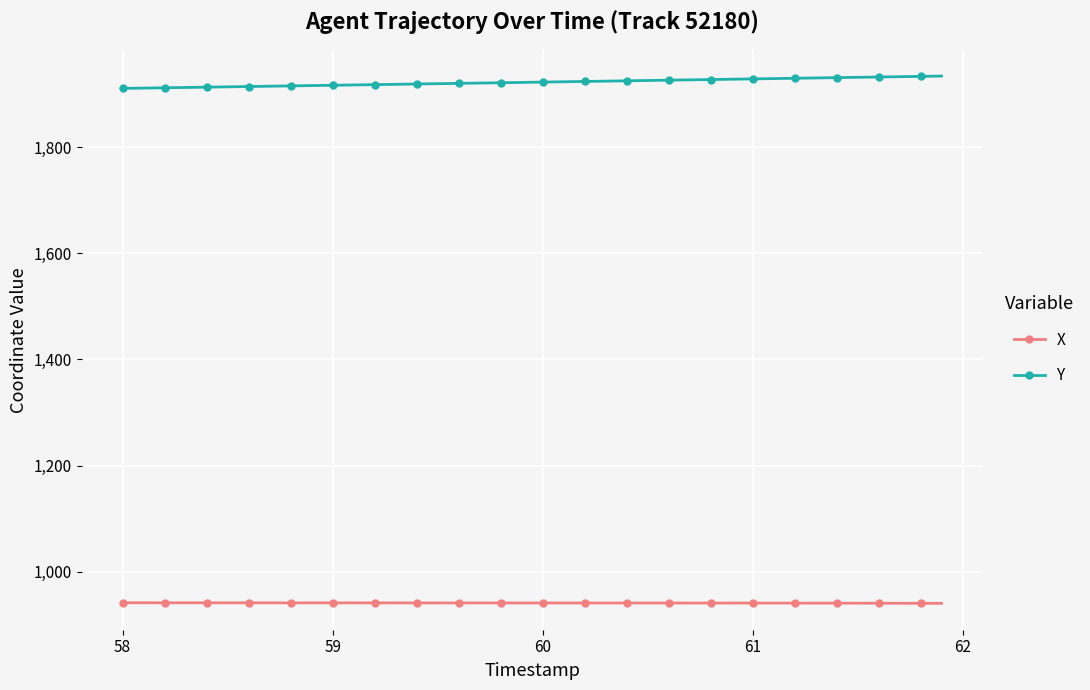

How many series are shown in this chart?

2